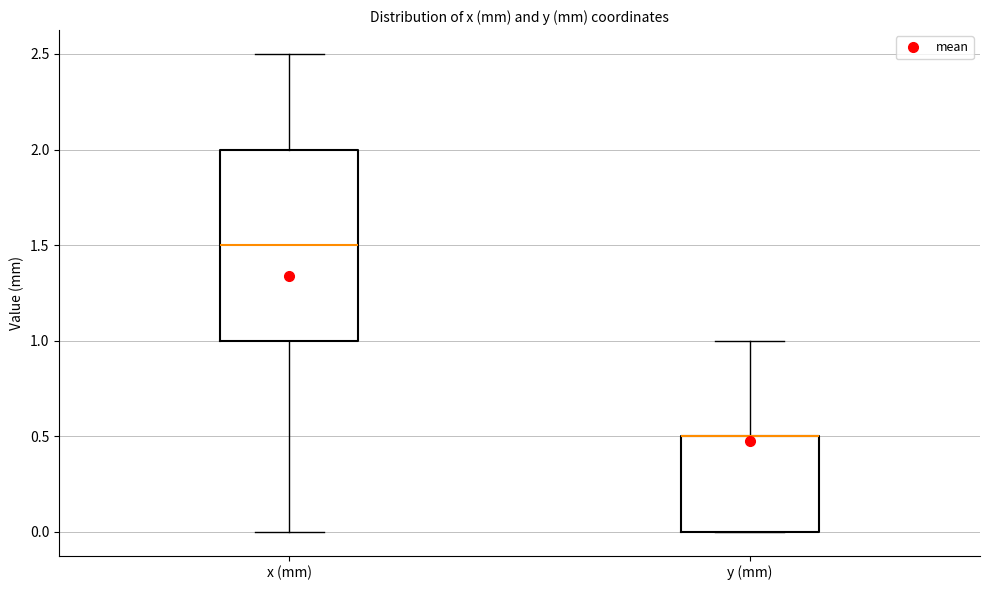

Reading left to right, read every box against the y-axis: the position of its median line, the range the box covers, and the ends of its whiskers. The values are not printed on the chart, so give them approximately, as read against the axis.

x (mm): median 1.5, box 1.0 to 2.0, whiskers 0.0 to 2.5
y (mm): median 0.5 (drawn on the box's upper edge), box 0.0 to 0.5, whiskers 0.0 to 1.0